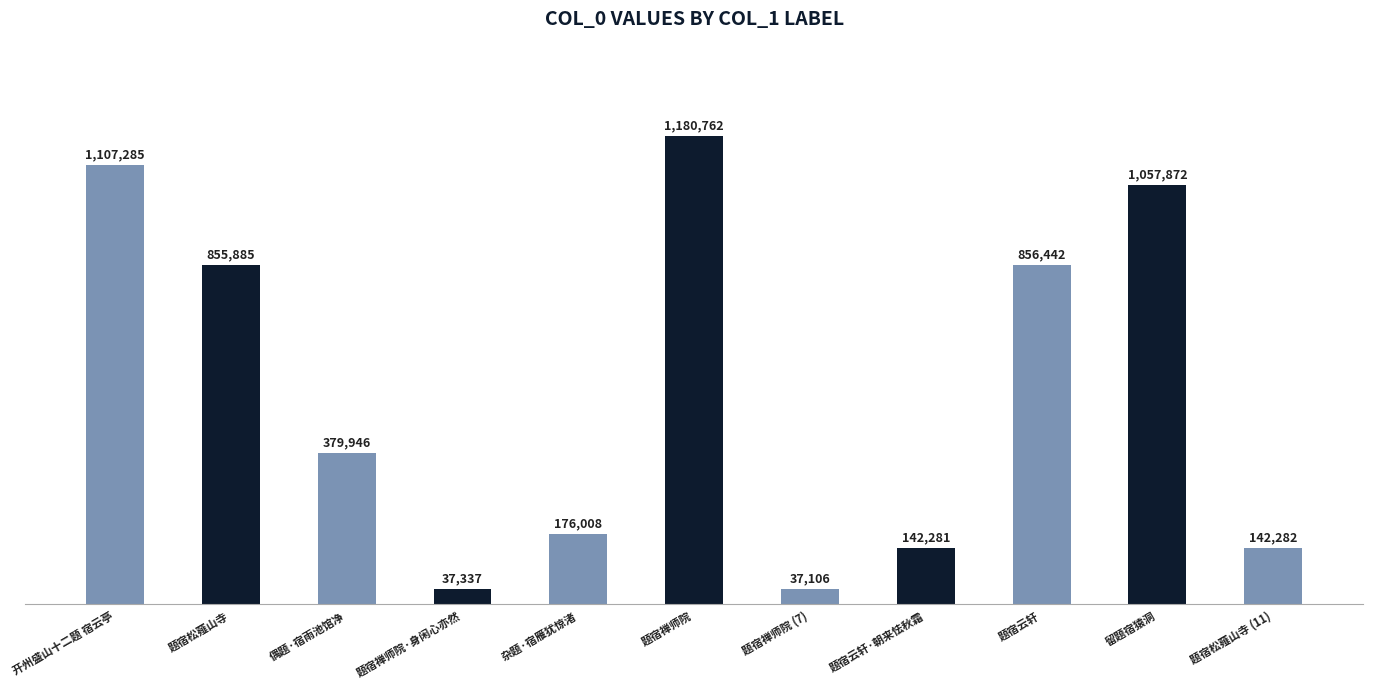

Rank the categories by value from highest to lowest.

题宿禅师院, 开州盛山十二题 宿云亭, 留题宿猿洞, 题宿云轩, 题宿松薤山寺, 偶题·宿雨池馆净, 杂题·宿雁犹惊渚, 题宿松薤山寺 (11), 题宿云轩·朝来怯秋霜, 题宿禅师院·身闲心亦然, 题宿禅师院 (7)